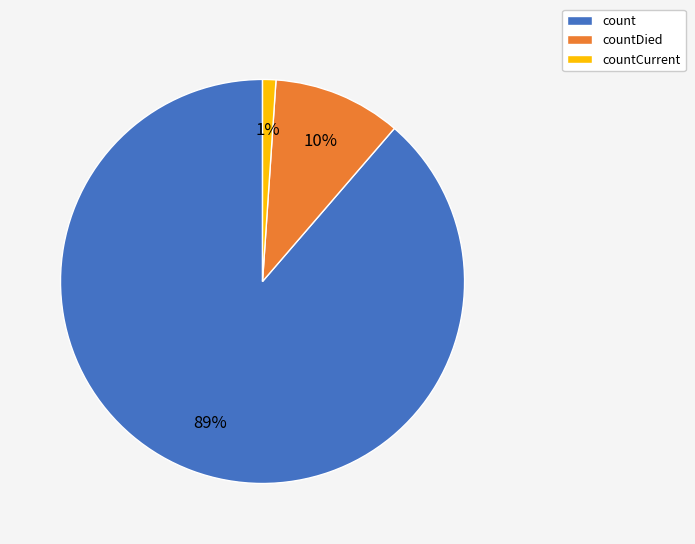

Is there a majority slice in this chart?

Yes